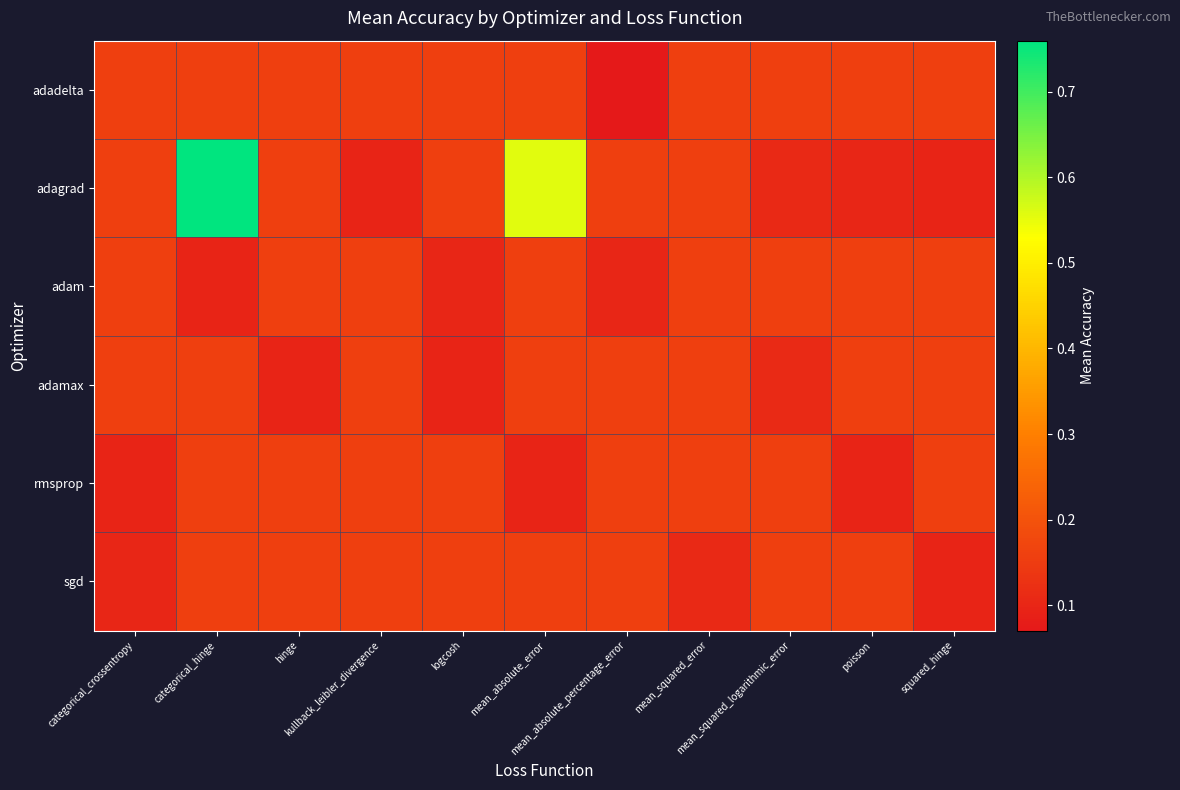

What is the difference between the highest and lowest values at kullback_leibler_divergence?

0.1